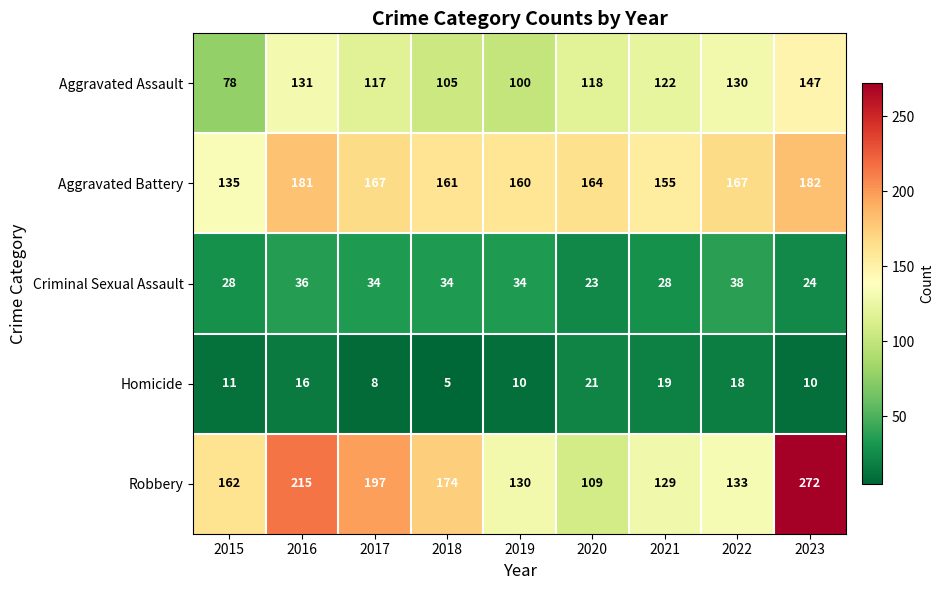

The Aggravated Battery series shows 155 at 2021. True or false?

True